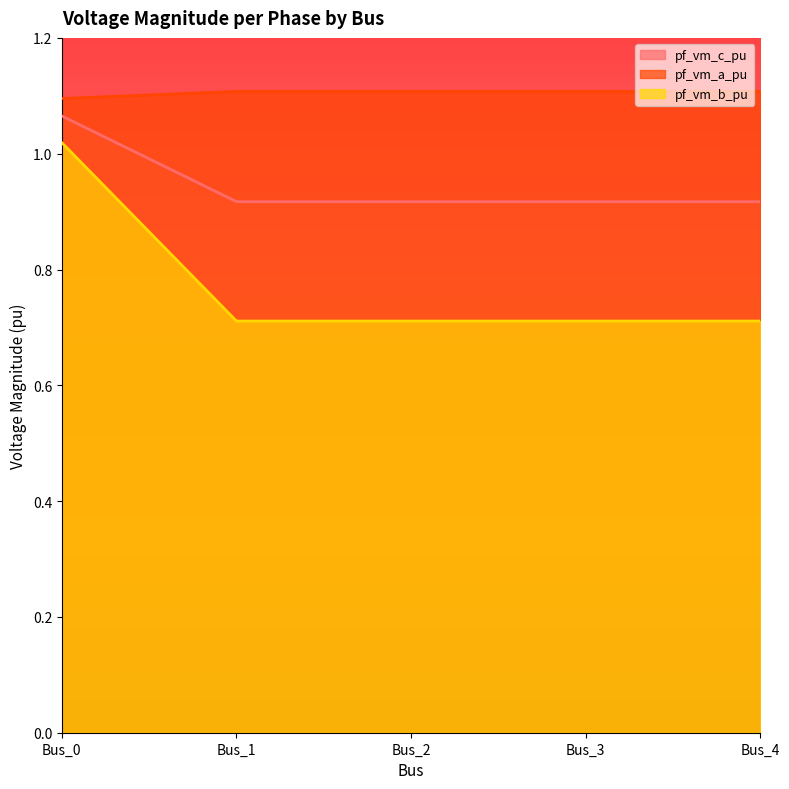

Which series has the largest total across all categories?

pf_vm_a_pu